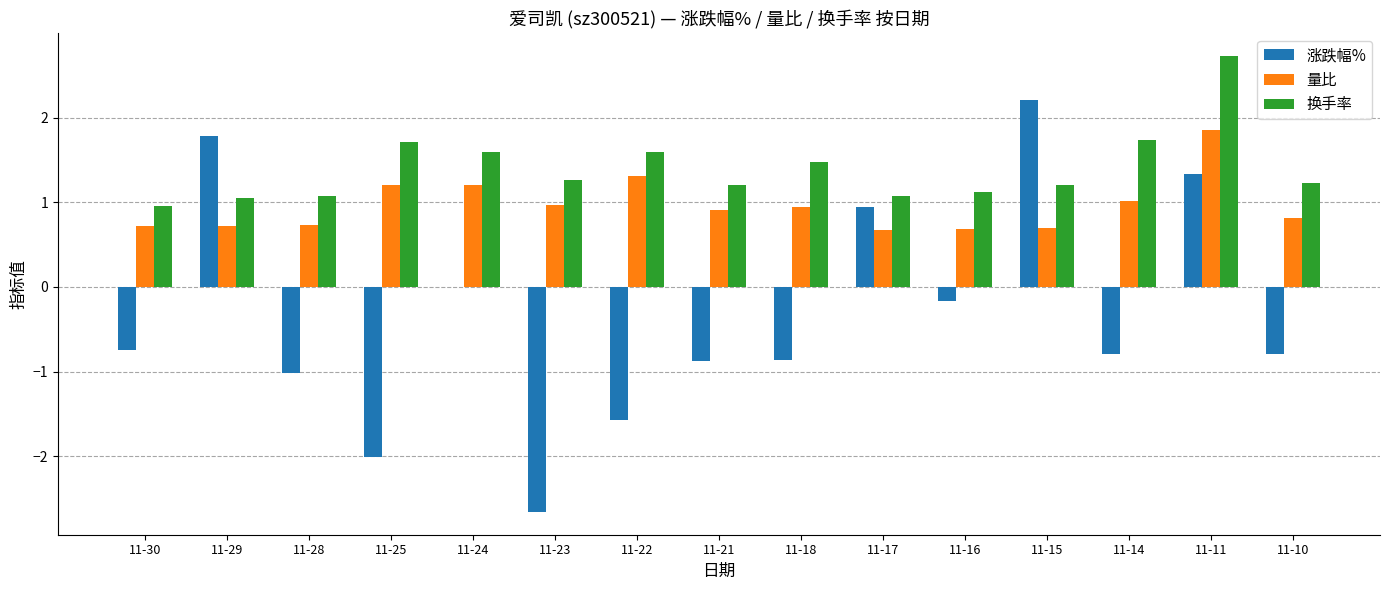

How many data points does each series have?

15